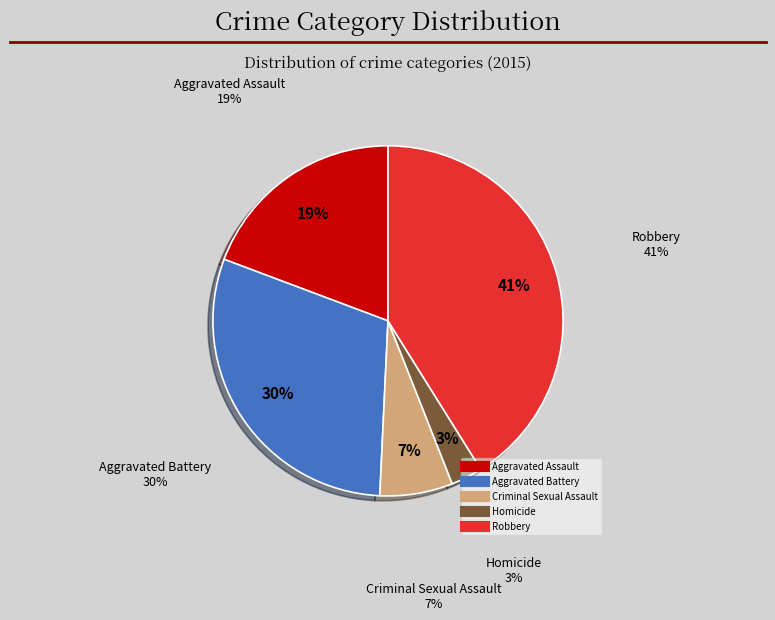

Is it true that Aggravated Assault is 10% of the pie?

False